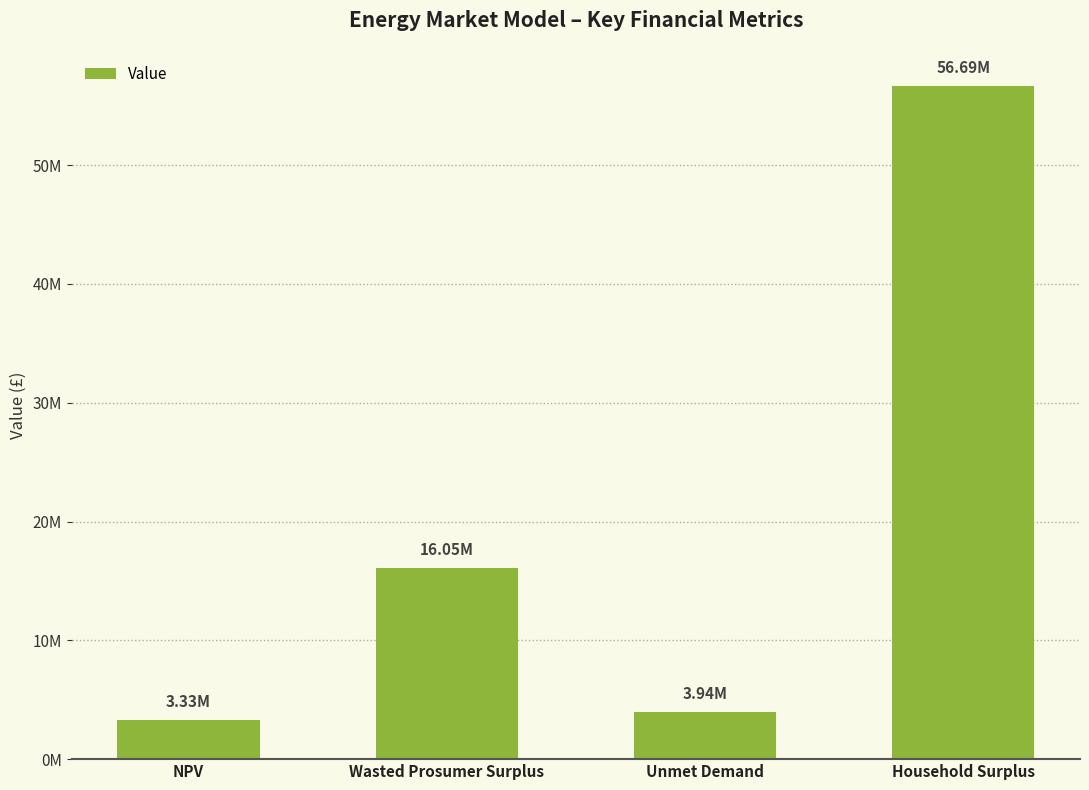

At which category does the chart reach its minimum across all series?

NPV